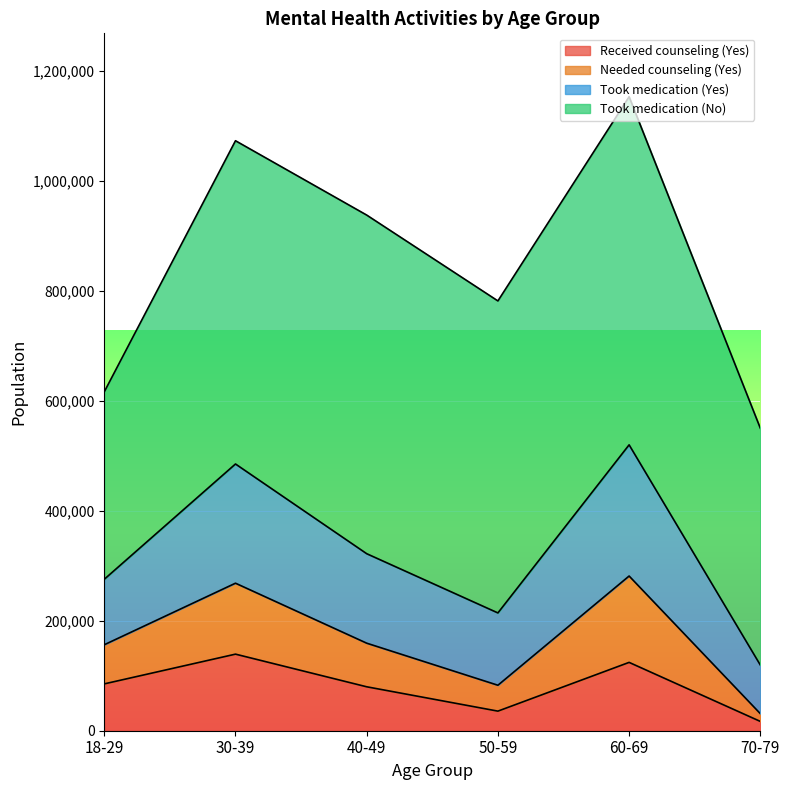

At which category does Needed counseling (Yes) reach its first local valley?

50-59